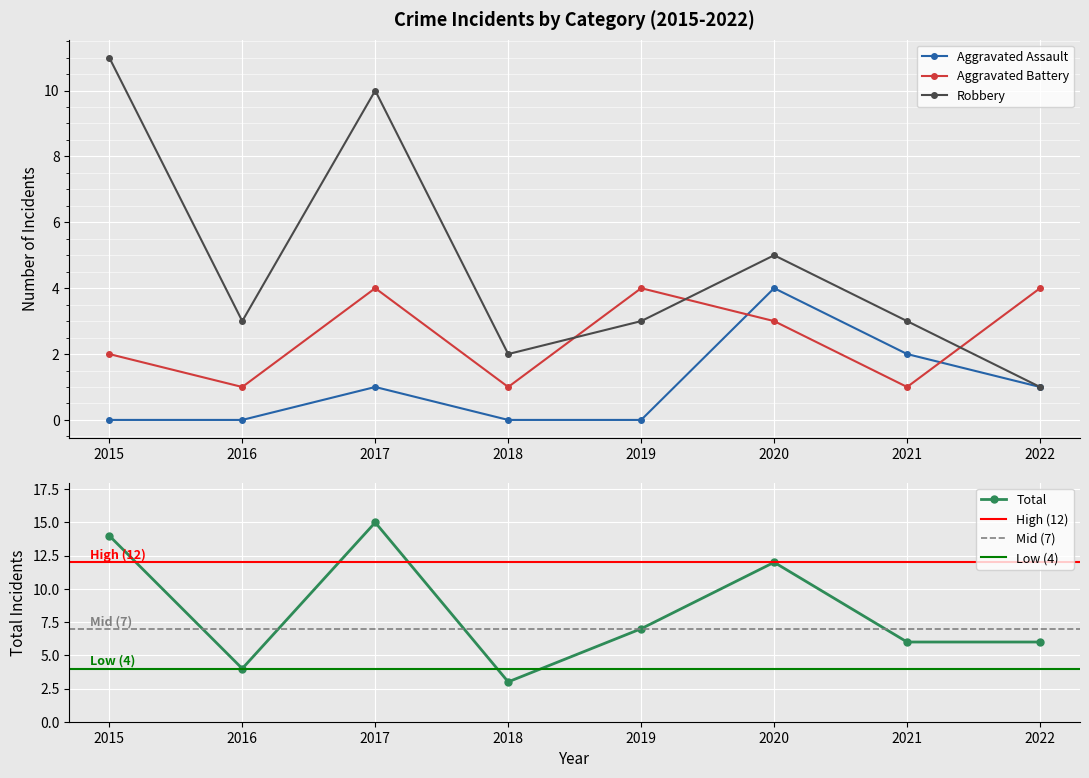

True or false: Aggravated Assault has more than 2 points higher than both neighbors.

False